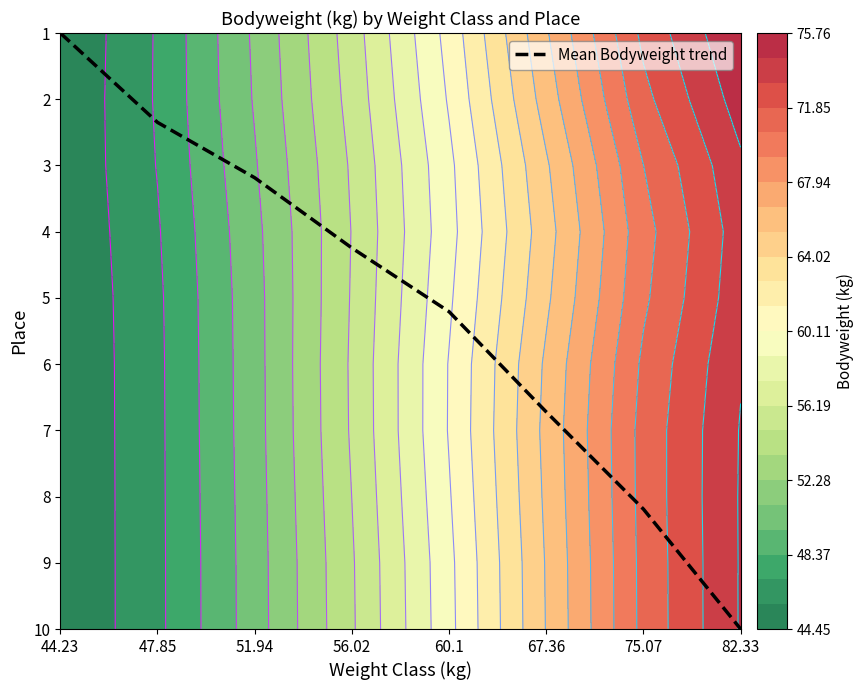

Rank the categories by value from lowest to highest.

44.23, 47.85, 51.94, 56.02, 60.1, 67.36, 75.07, 82.33